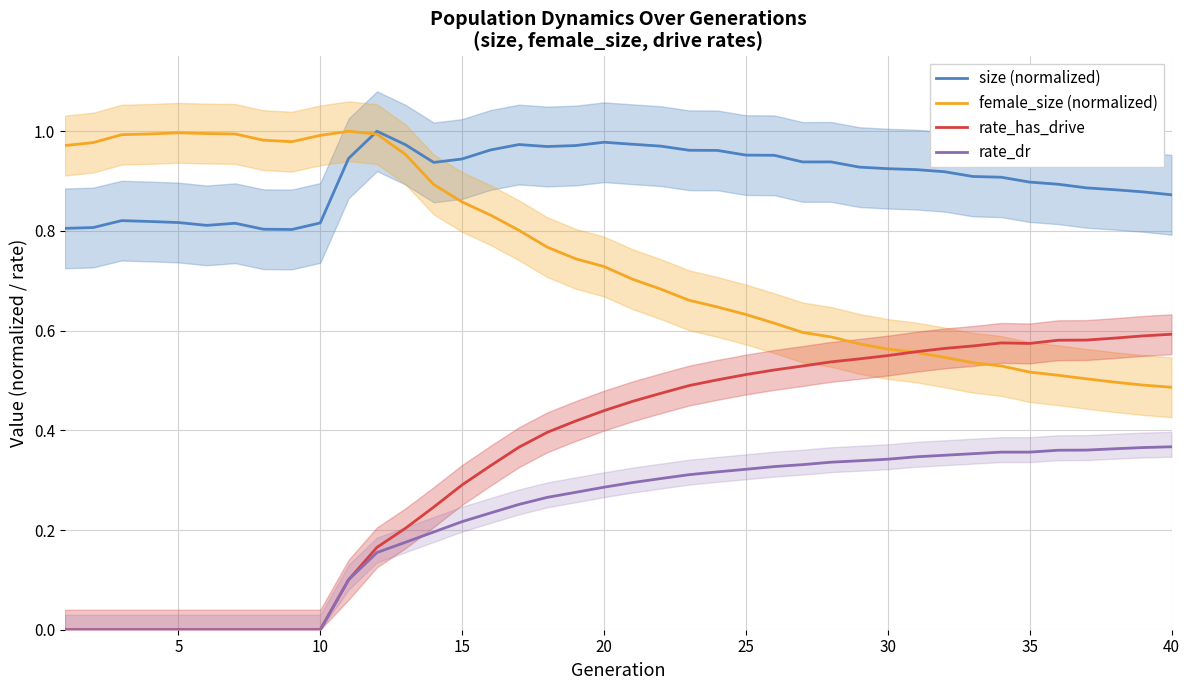

What are all the series names shown in the legend?

size (normalized), female_size (normalized), rate_has_drive, rate_dr